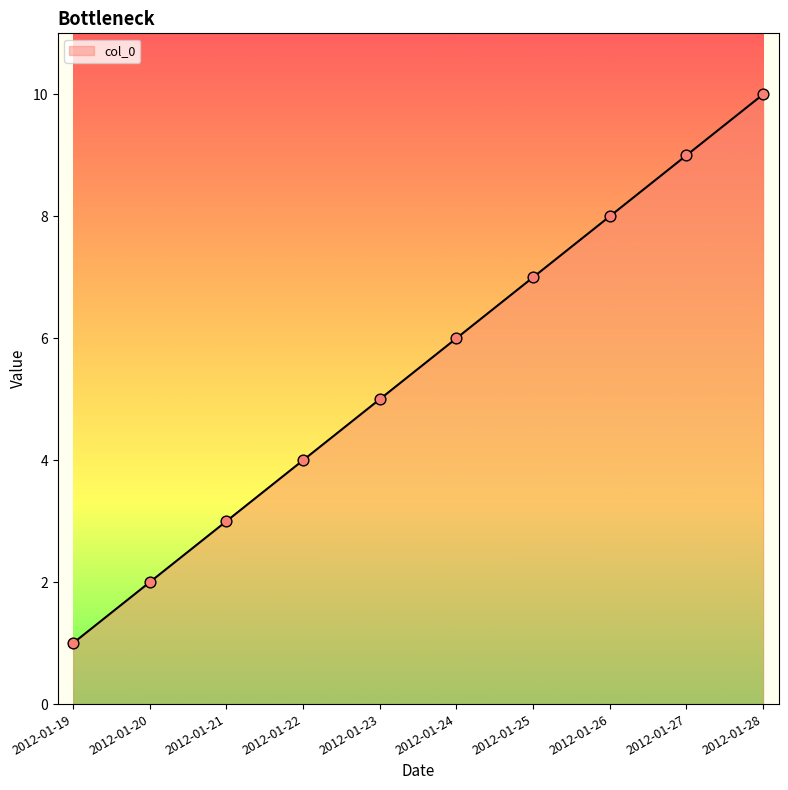

What is the ratio of the value at 2012-01-20 to the value at 2012-01-28?

0.2